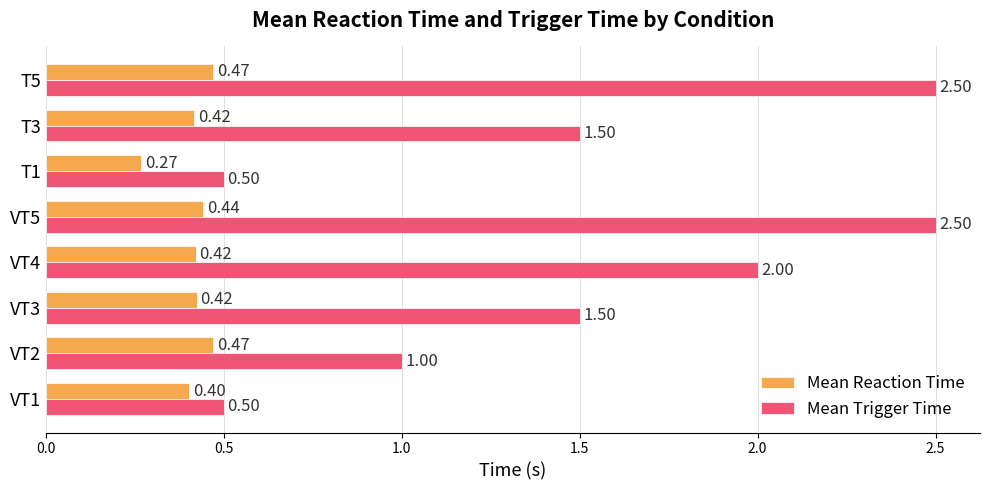

At which category is the sum across all series the highest?

T5